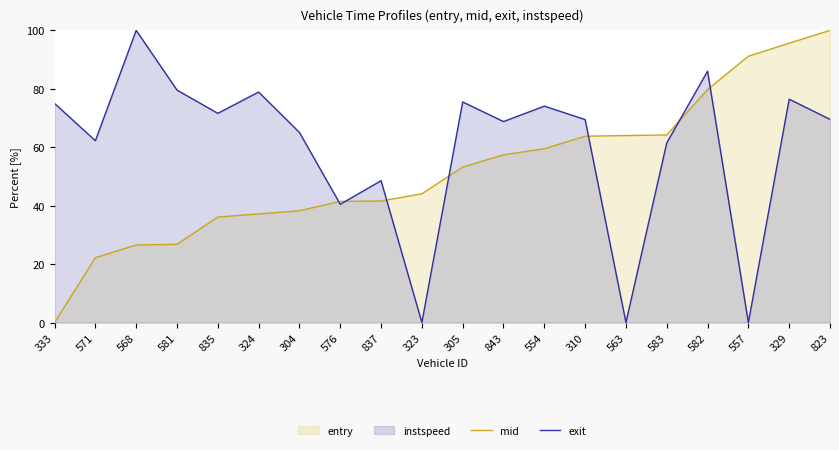

What is the value of the exit point at the 2nd from the left?

62.2